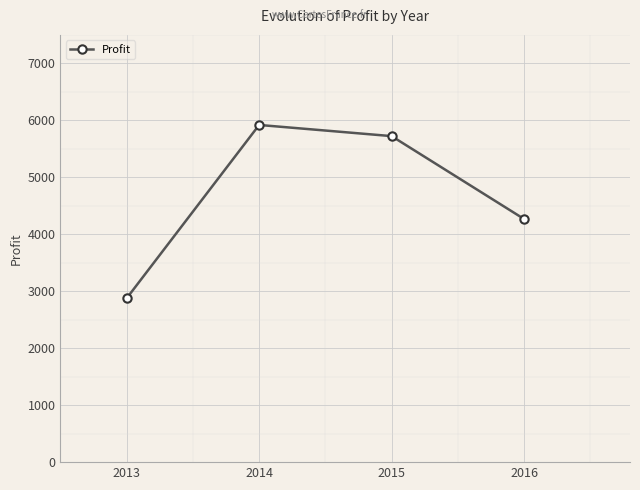

What is the average value?

4697